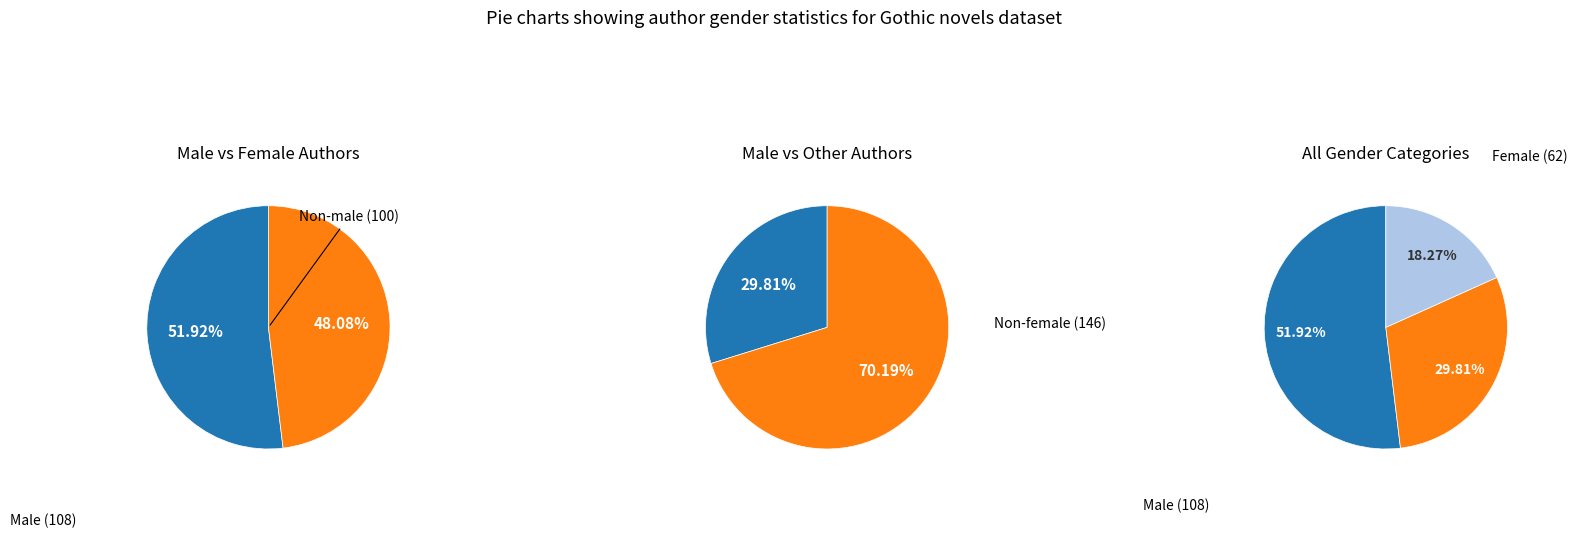

True or false: unknown accounts for 18% of the total.

True